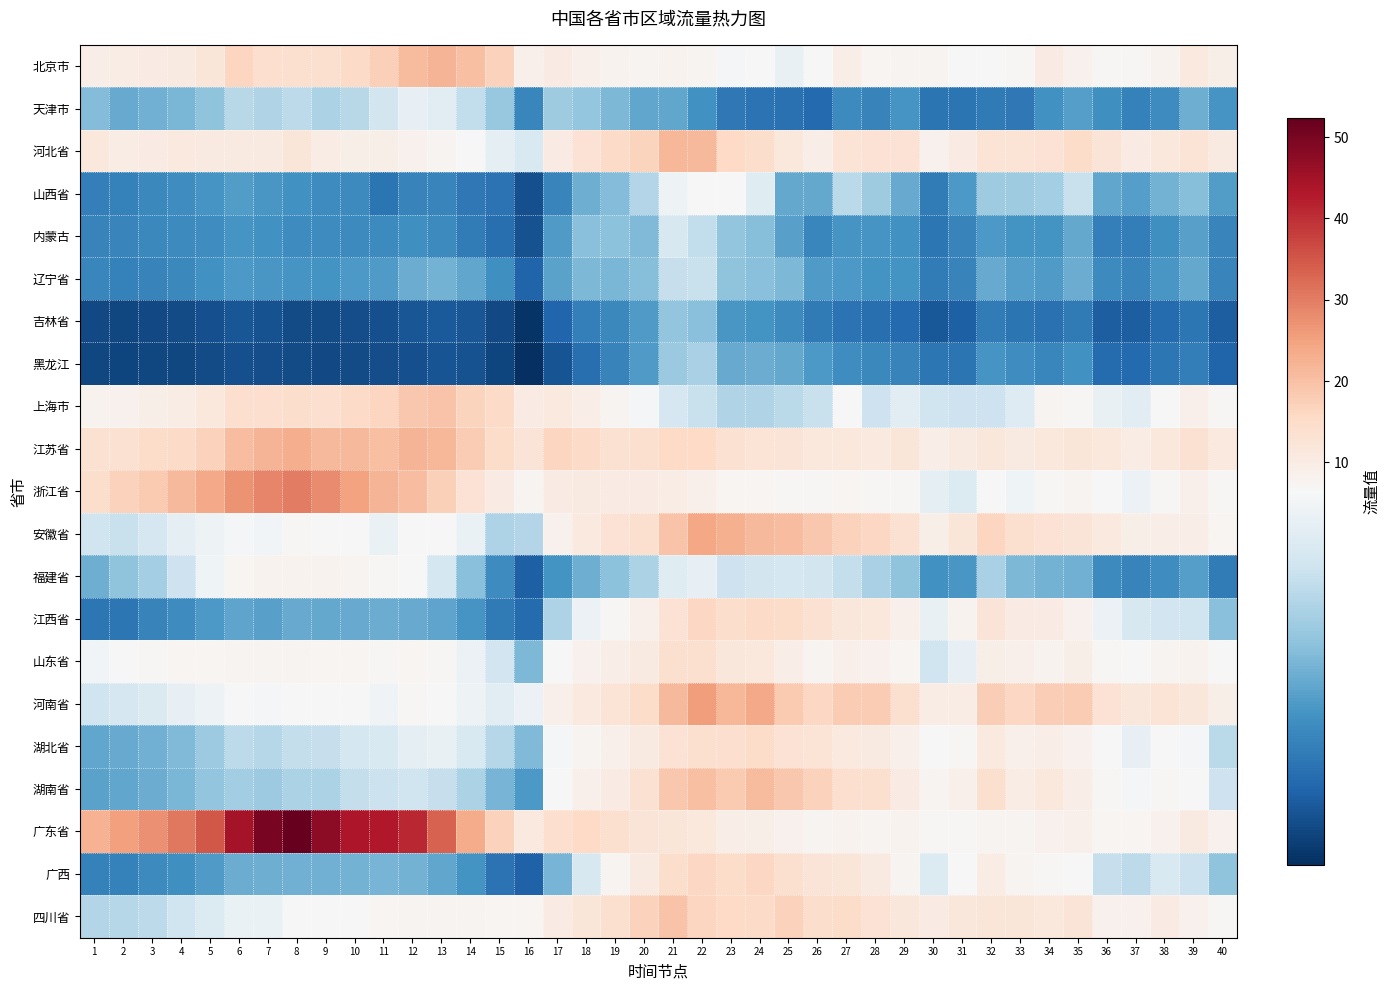

Which has a higher value, 4 or 8?

8